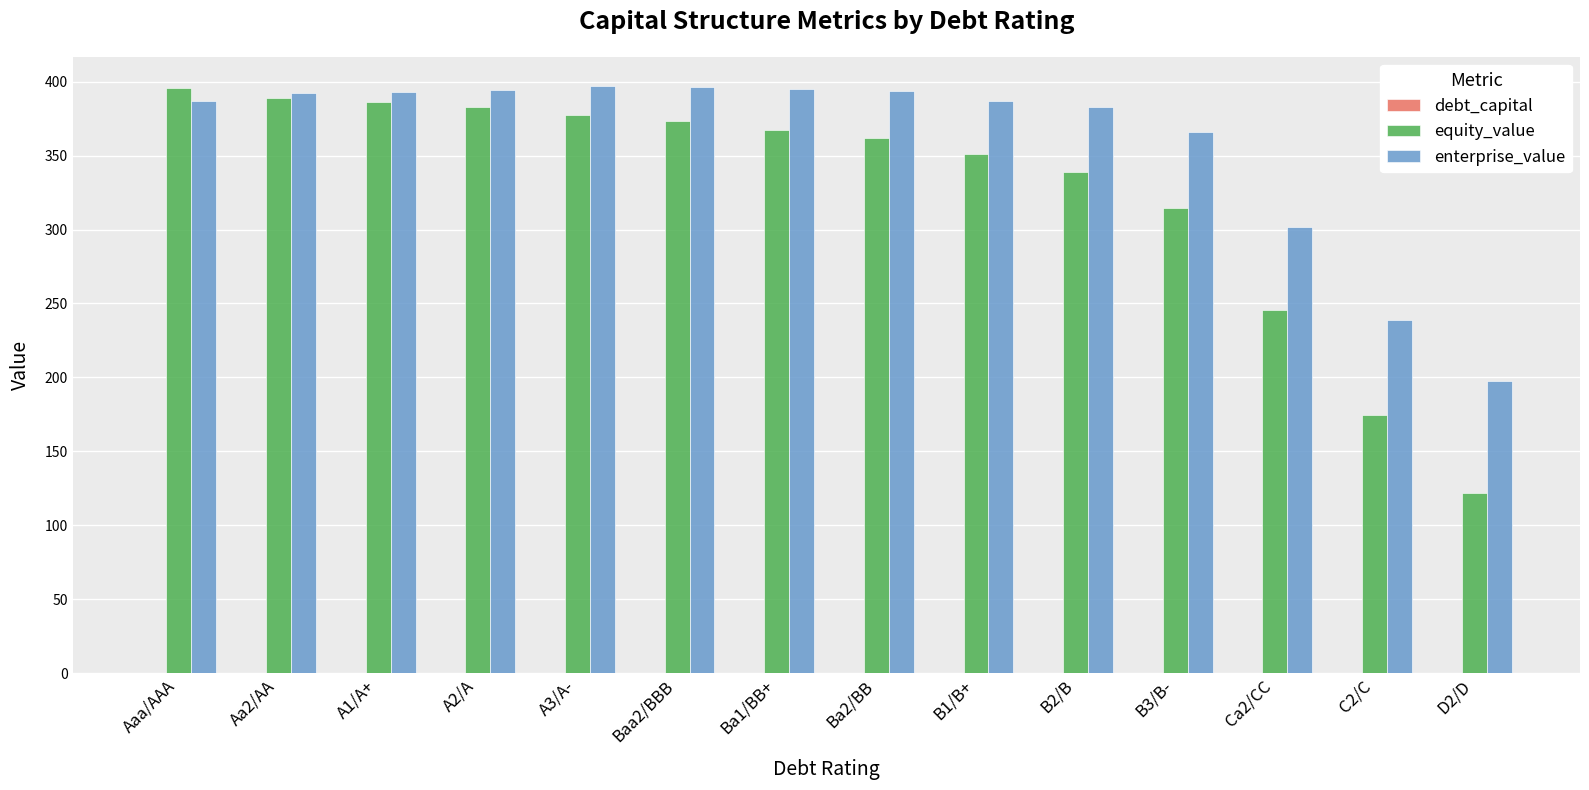

The value of equity_value at Aa2/AA is 388.9. True or false?

True